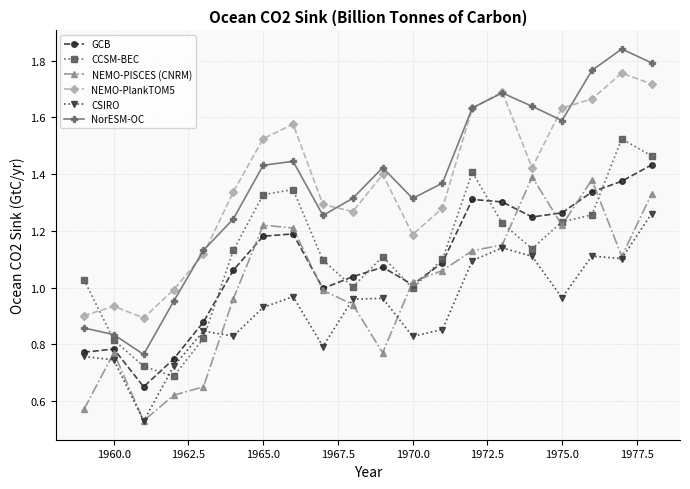

Which series has the widest spread of values?

NorESM-OC